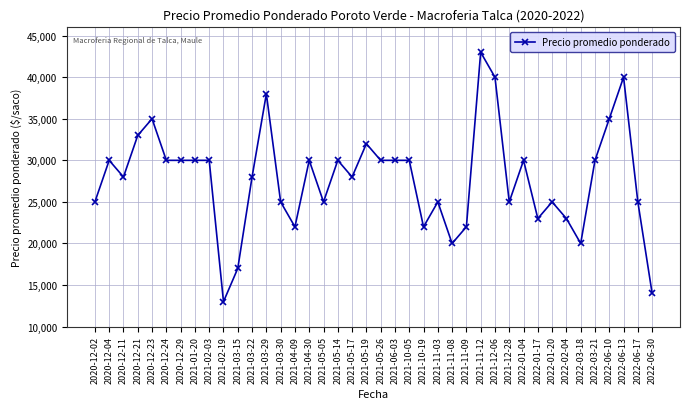

What is the sum of the values at 2021-11-03 and 2021-03-15?

42000